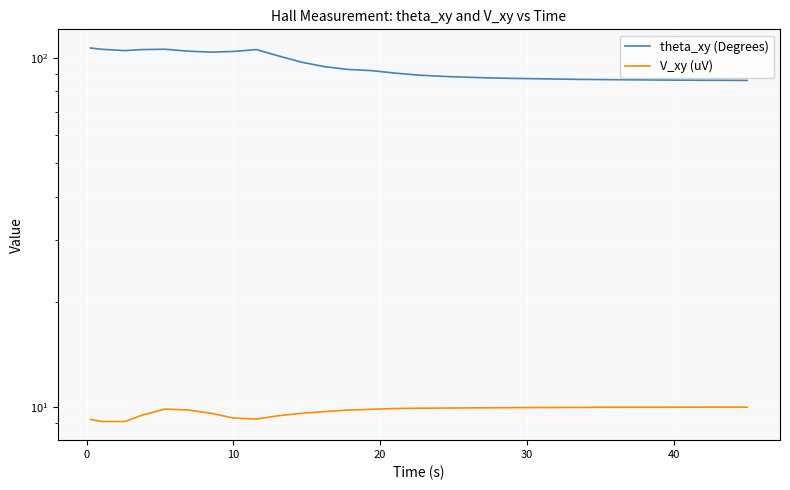

What is the highest value of the theta_xy (Degrees) series?

106.5